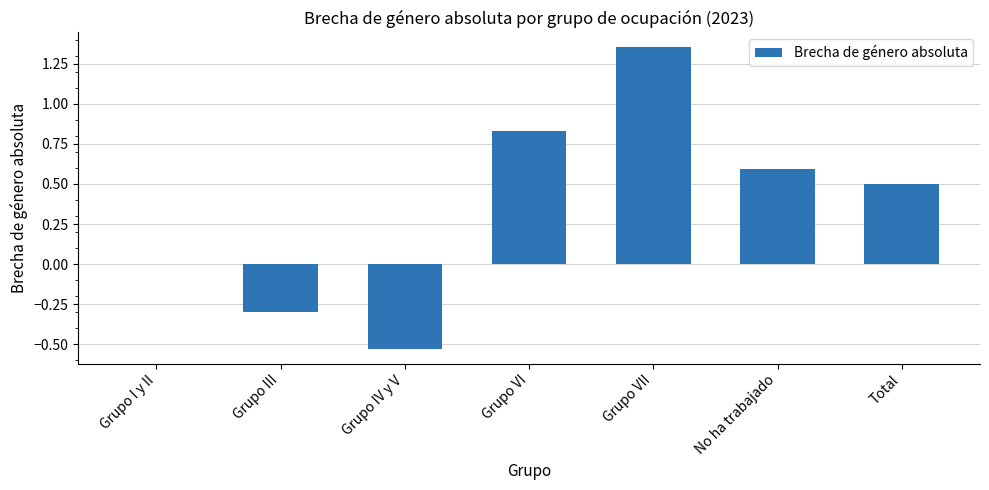

What is the sum of all values?

2.5